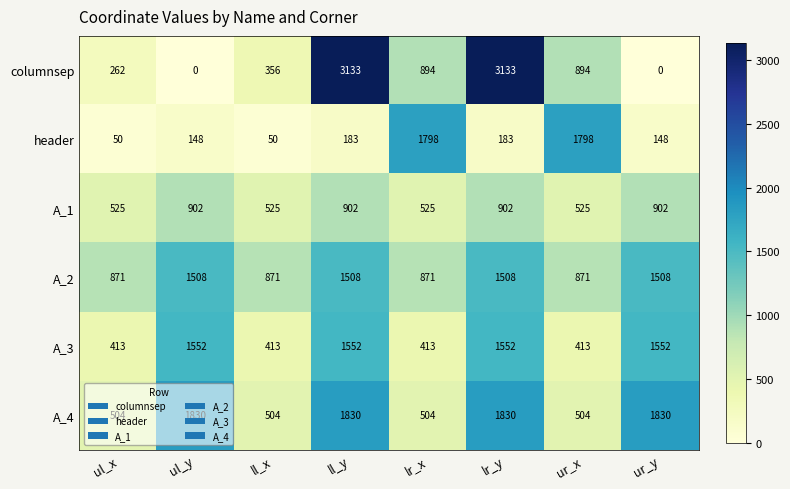

What is the minimum value for A_4?

504